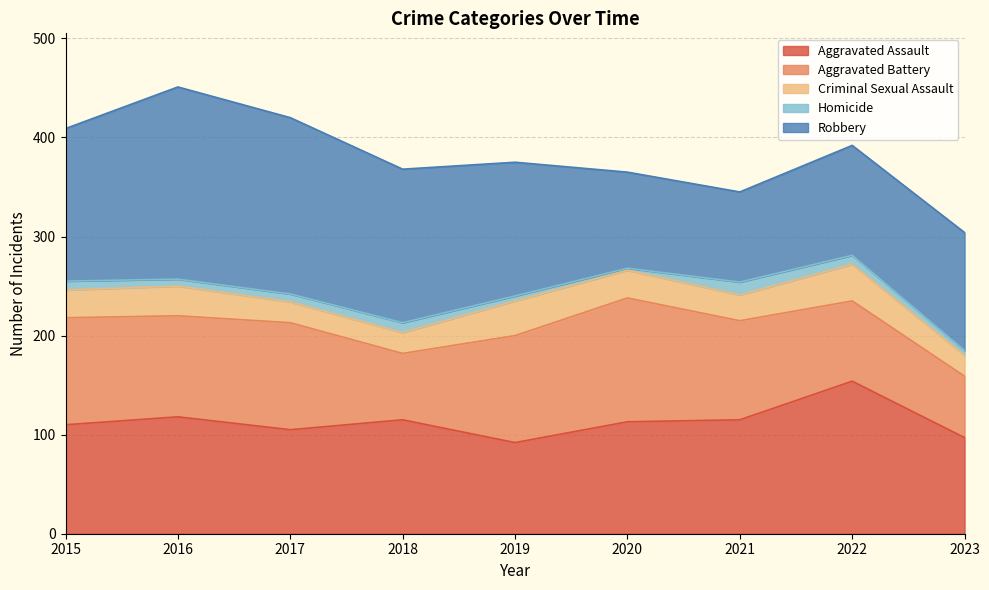

Which series has the widest spread of values?

Robbery